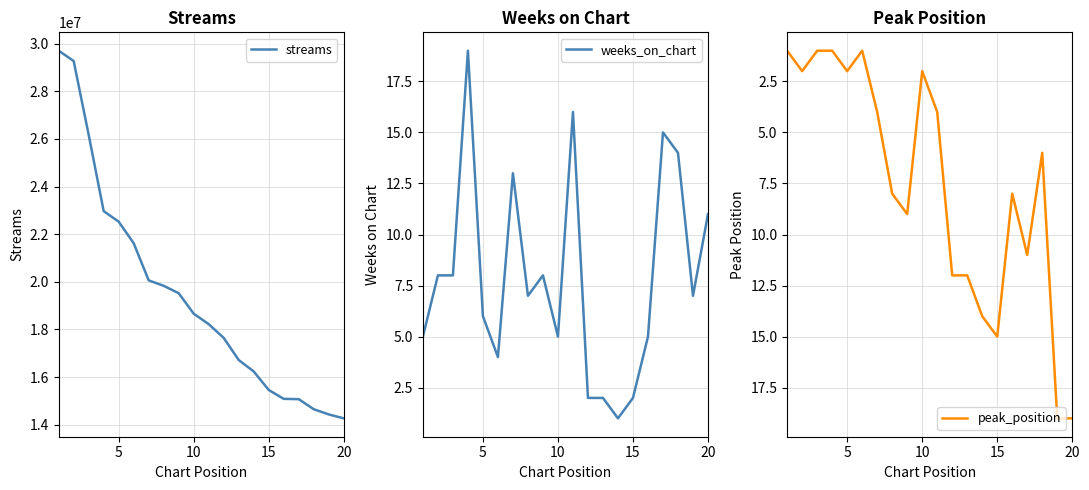

The value of streams at 5 is 22523601. True or false?

True